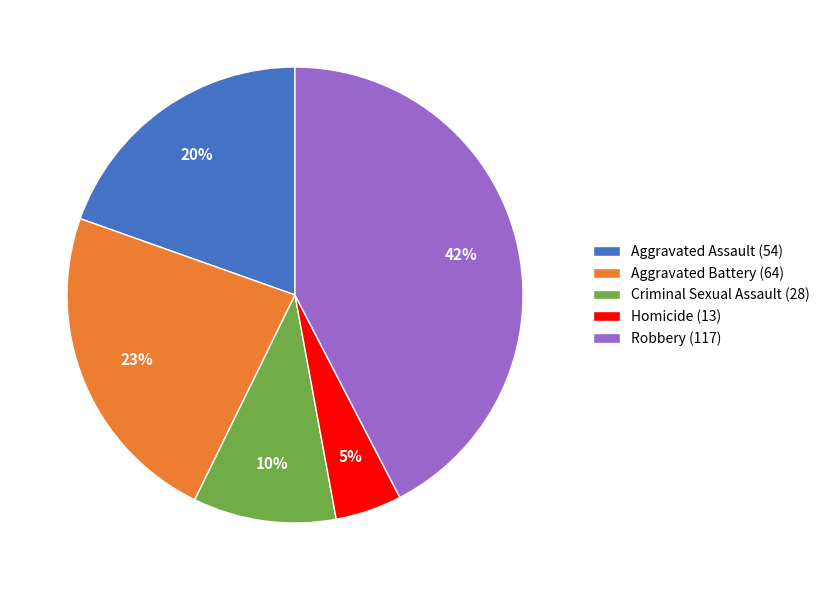

To the nearest percent, what portion does Aggravated Battery represent?

23%